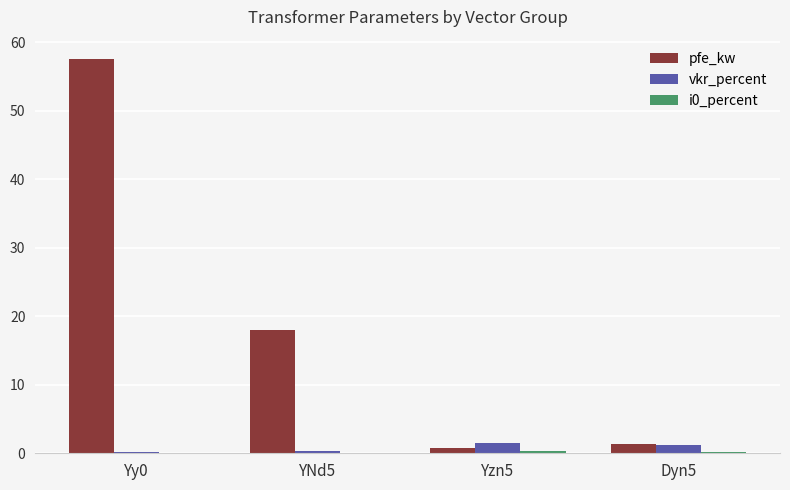

Where is pfe_kw nearest to the value 29?

YNd5